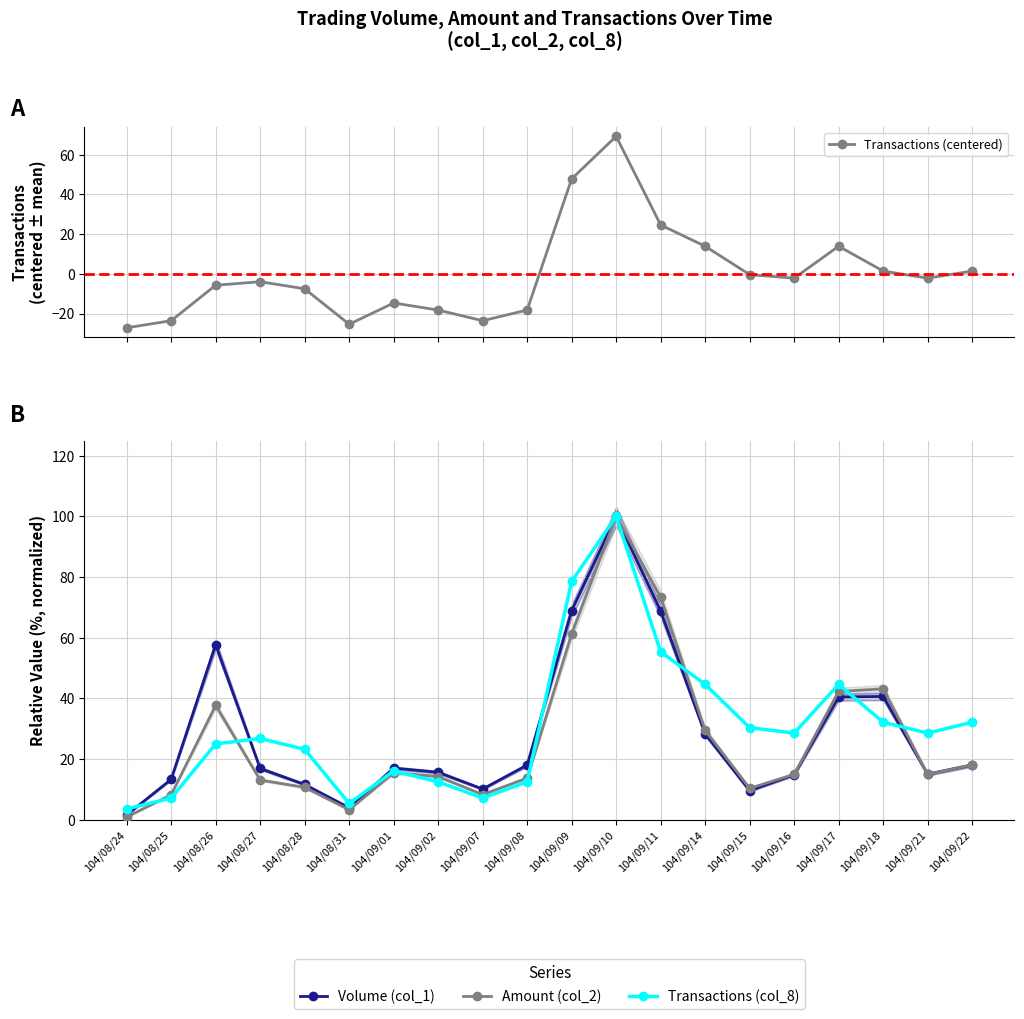

The value of Transactions (centered) at 104/09/18 is 1.4. True or false?

True